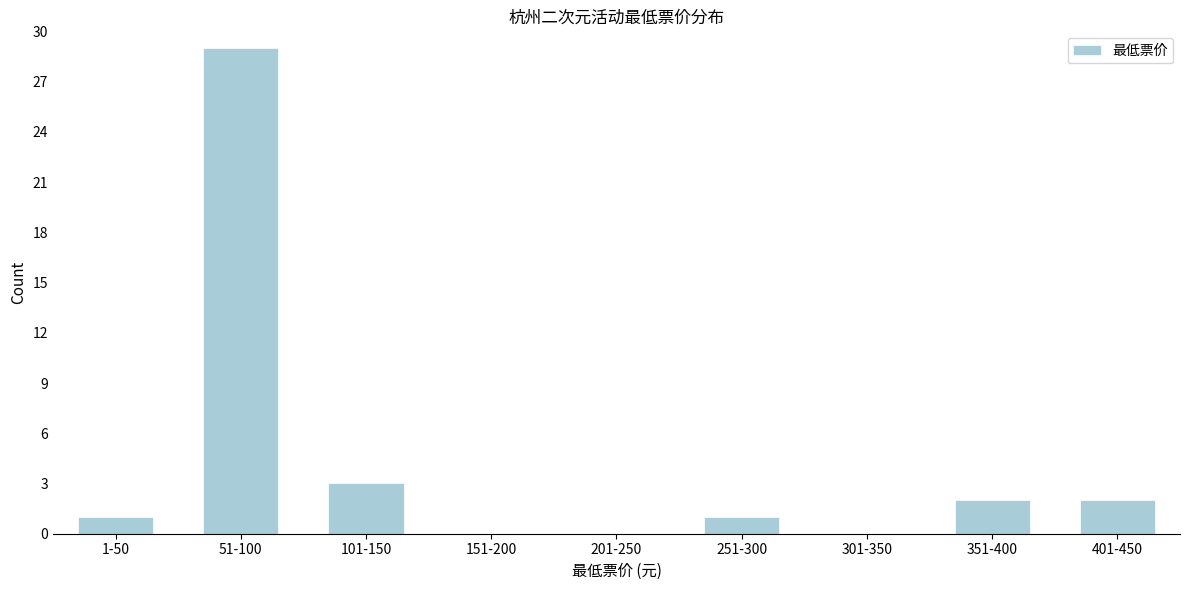

Reading left to right, transcribe all the data shown in this chart.

1-50=1	51-100=29	101-150=3	151-200=0	201-250=0	251-300=1	301-350=0	351-400=2	401-450=2